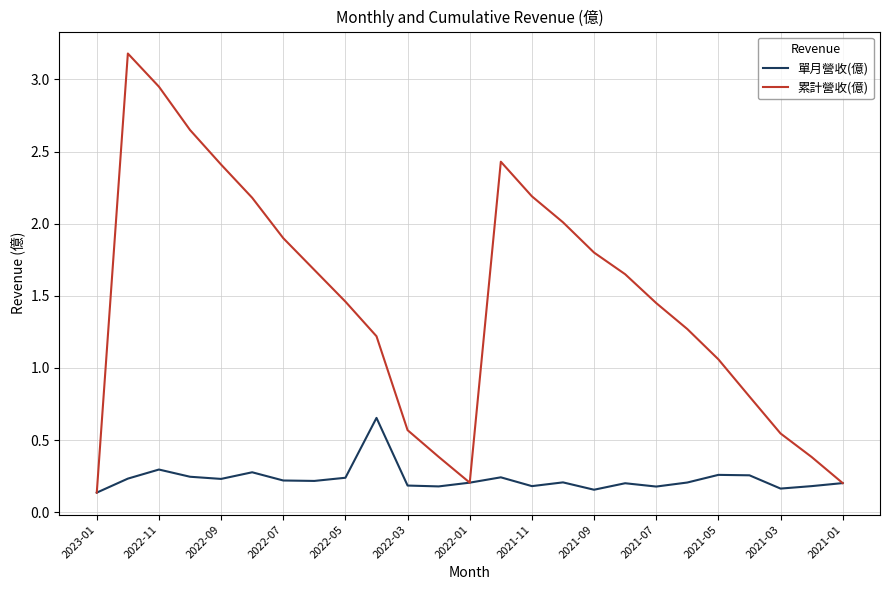

Which series has the widest spread of values?

累計營收(億)